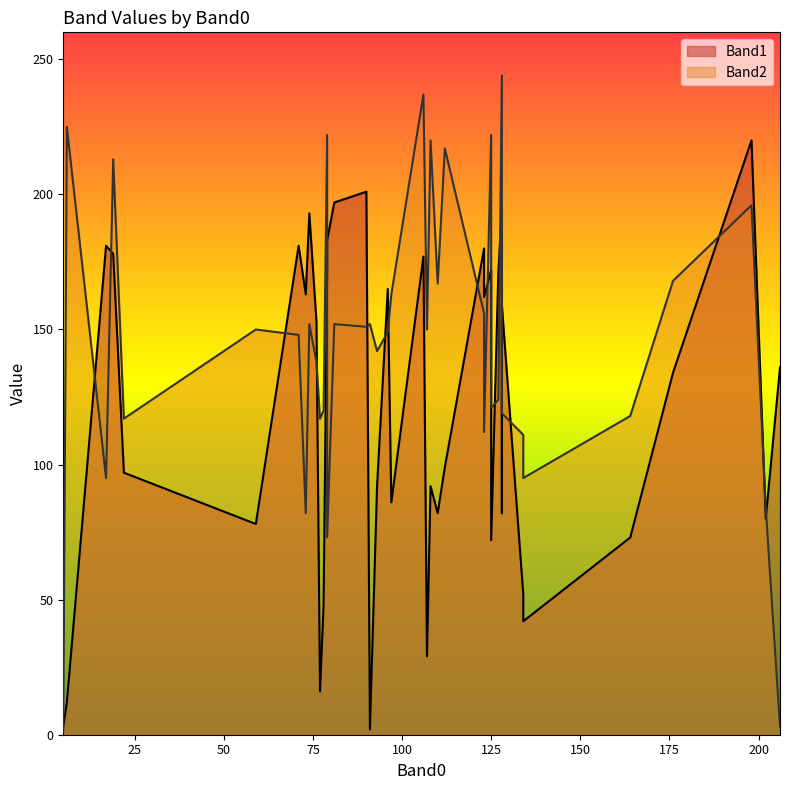

Which series has the largest range (max minus min)?

Band2